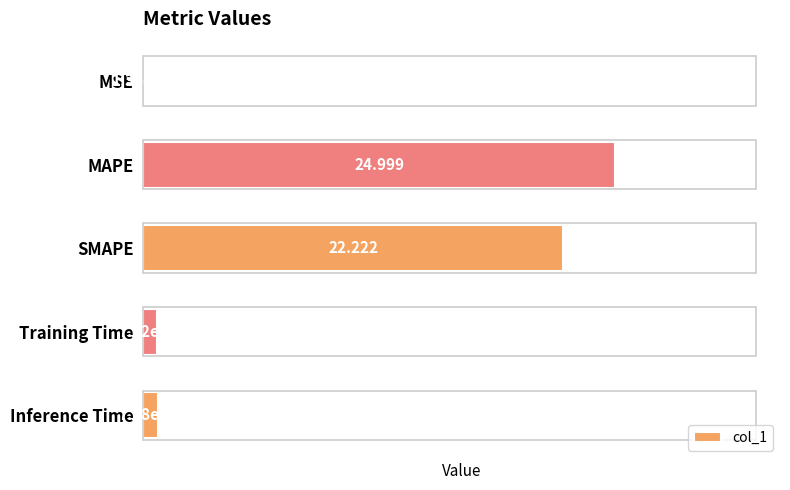

Which label corresponds to the largest value in the chart?

MAPE